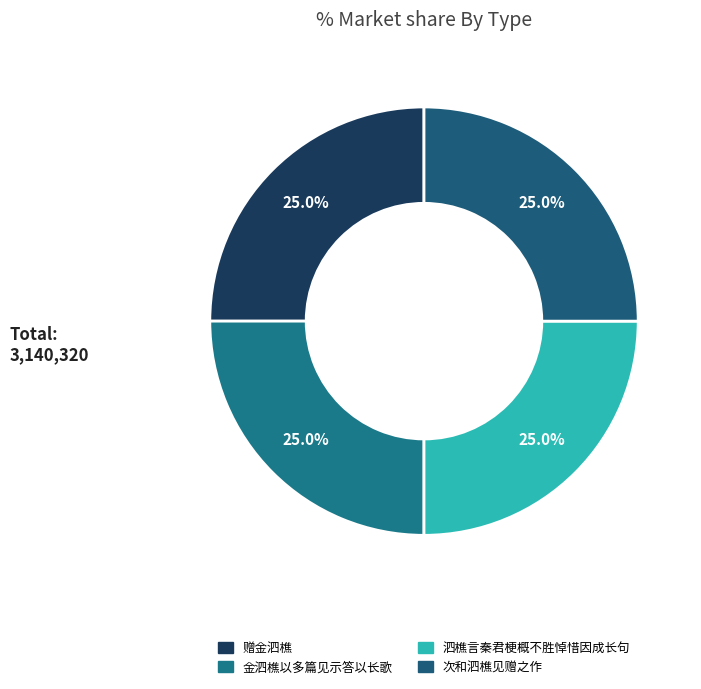

Count the number of slices in the pie.

4